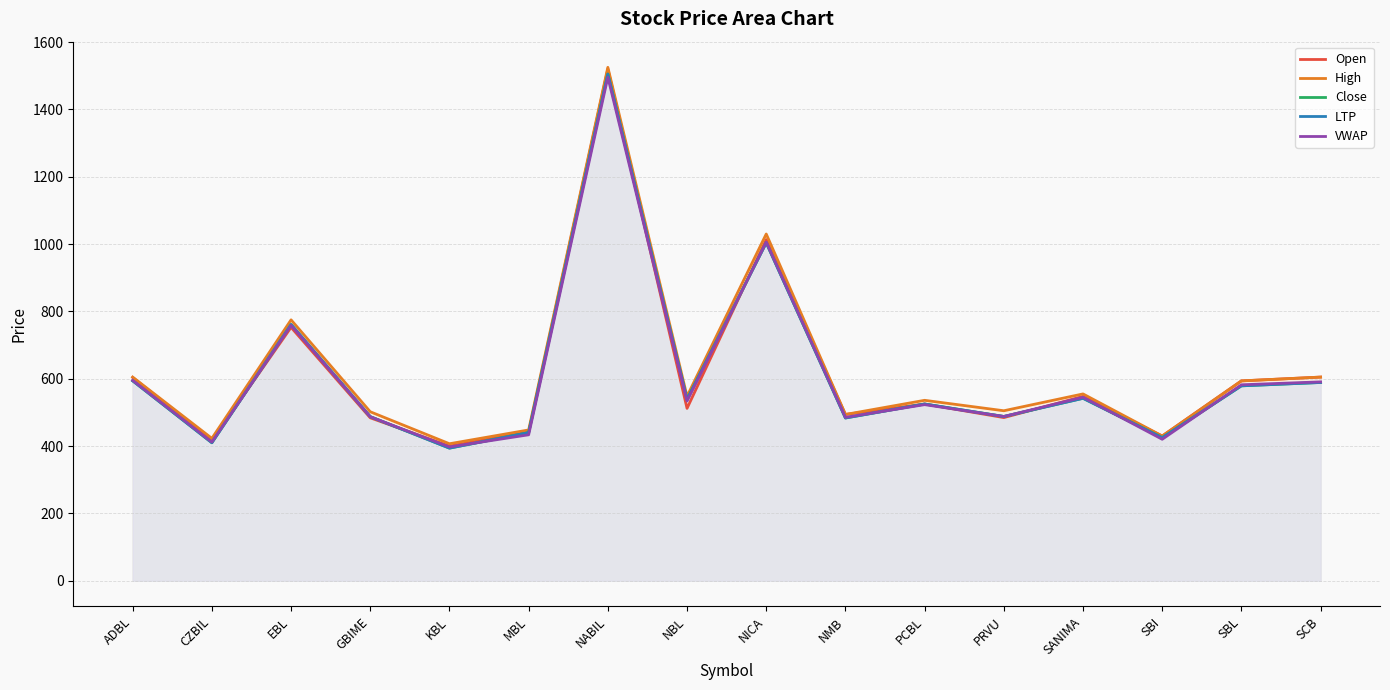

True or false: High and VWAP intersect in this chart.

False